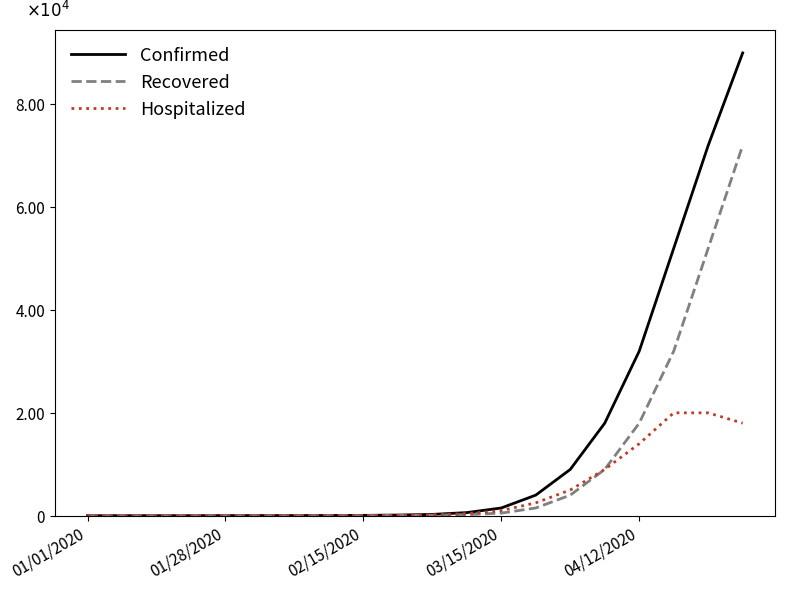

At which category does the chart reach its peak across all series?

19